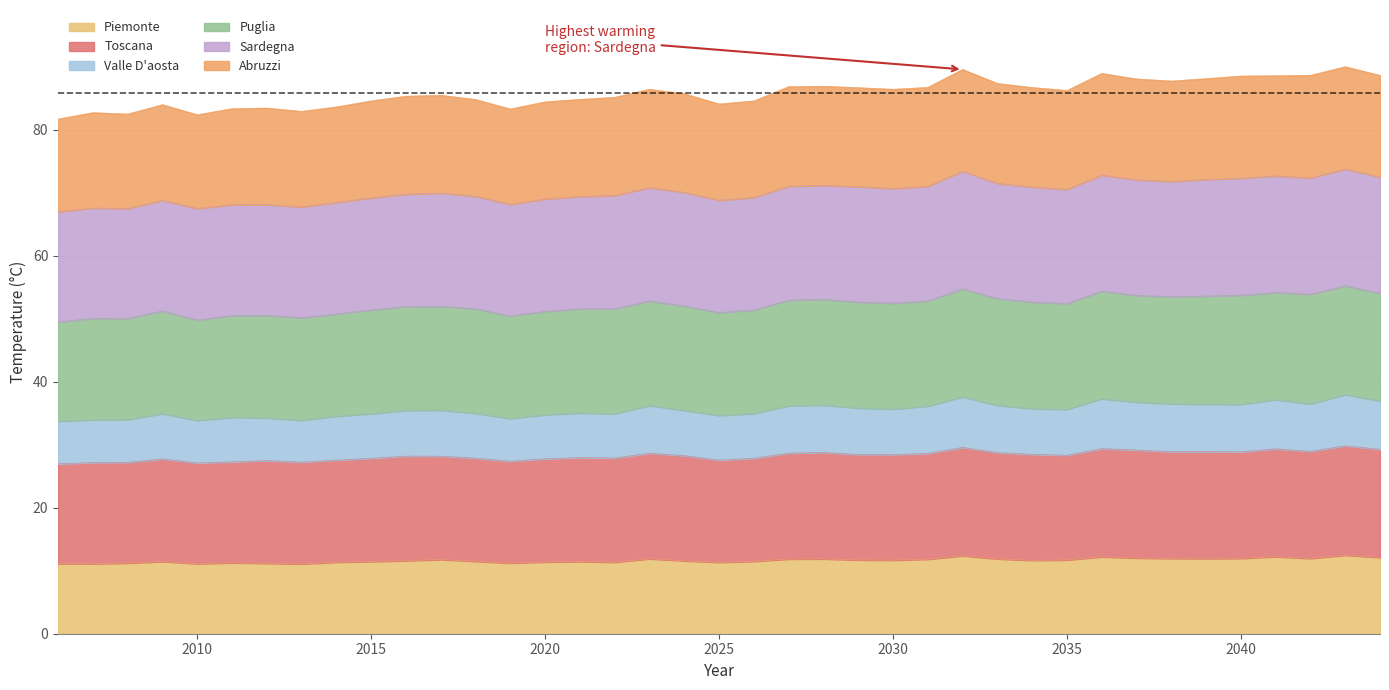

What is the maximum value for Piemonte?

12.5